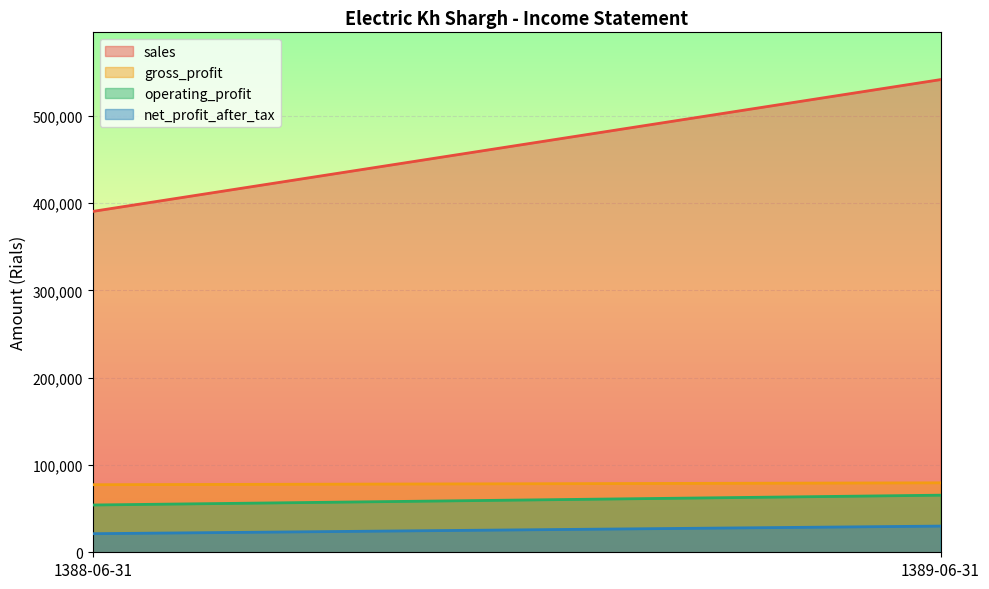

What is the sum of all net_profit_after_tax values?

51300